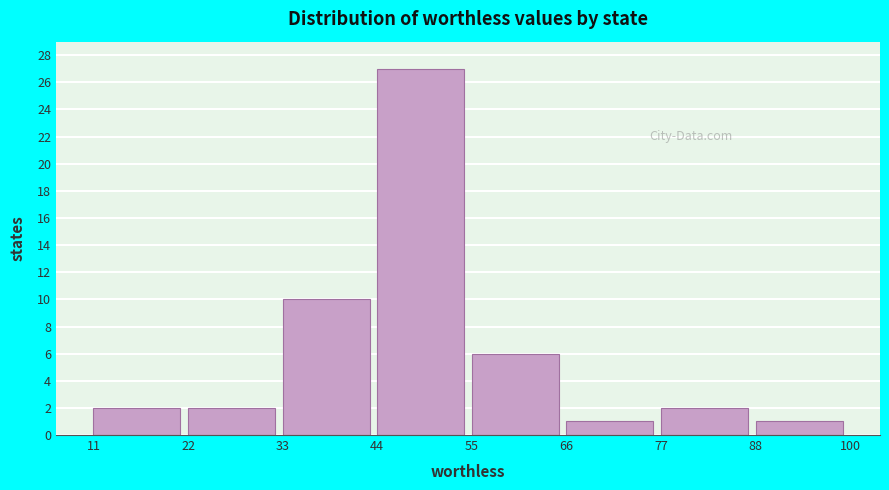

Reading left to right, list every bar in this chart as the range it spans on the x-axis followed by its height. The values are not printed on the chart, so give them approximately, as read against the axis.

11 to 22: 2
22 to 33: 2
33 to 44: 10
44 to 55: 27
55 to 66: 6
66 to 77: 1
77 to 88: 2
88 to 100: 1